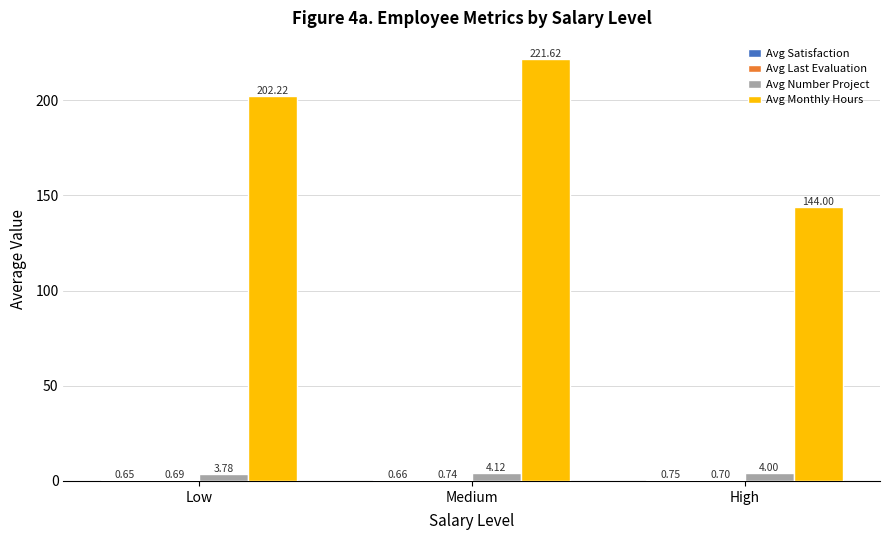

Between Low and High, which series saw the biggest shift?

Avg Monthly Hours